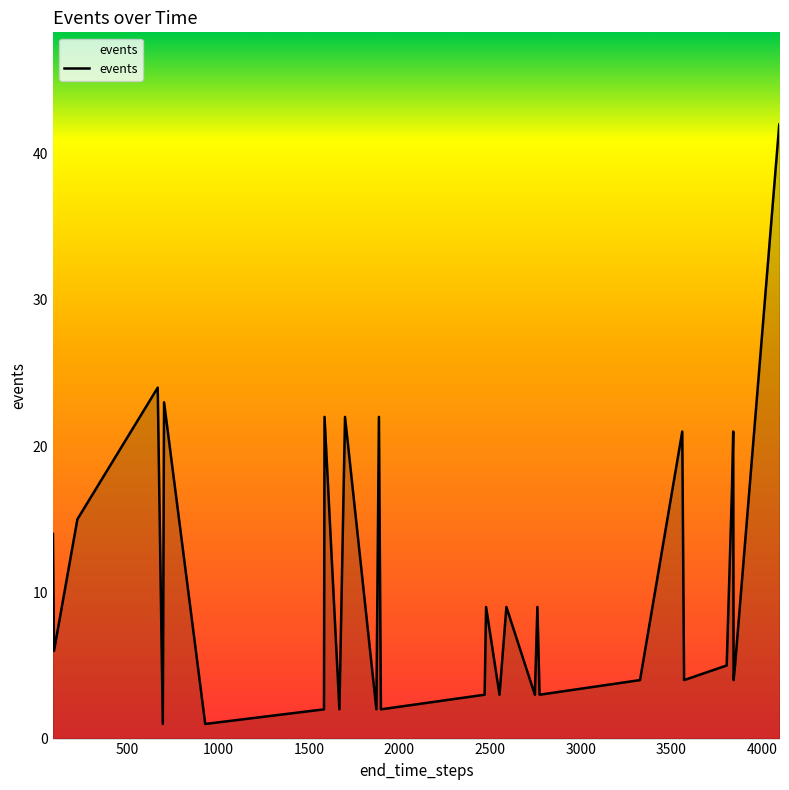

What is the difference between the maximum and second lowest values?

41